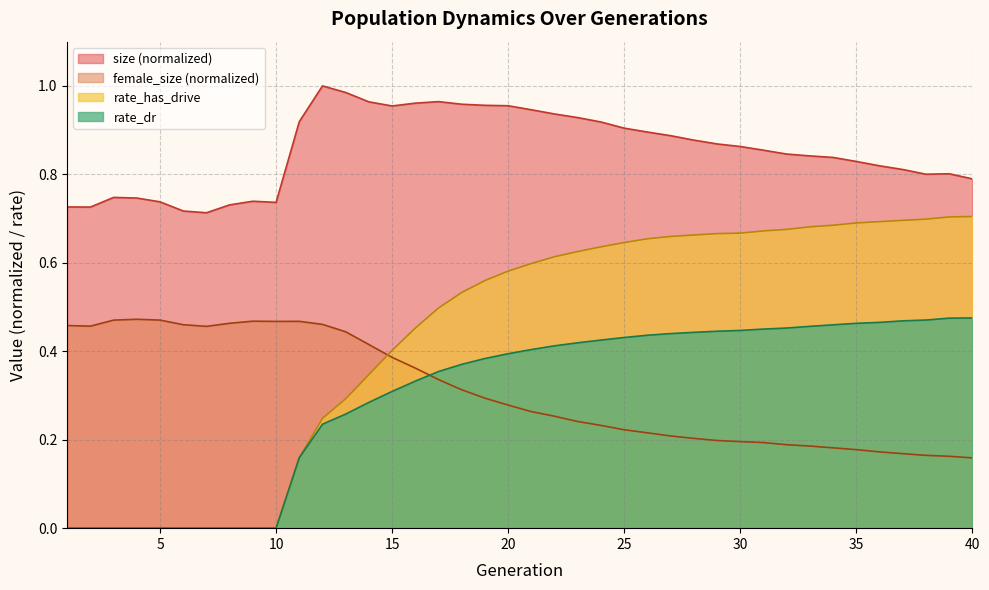

List the series in order of their peak value, highest first.

size, rate_has_drive, rate_dr, female_size